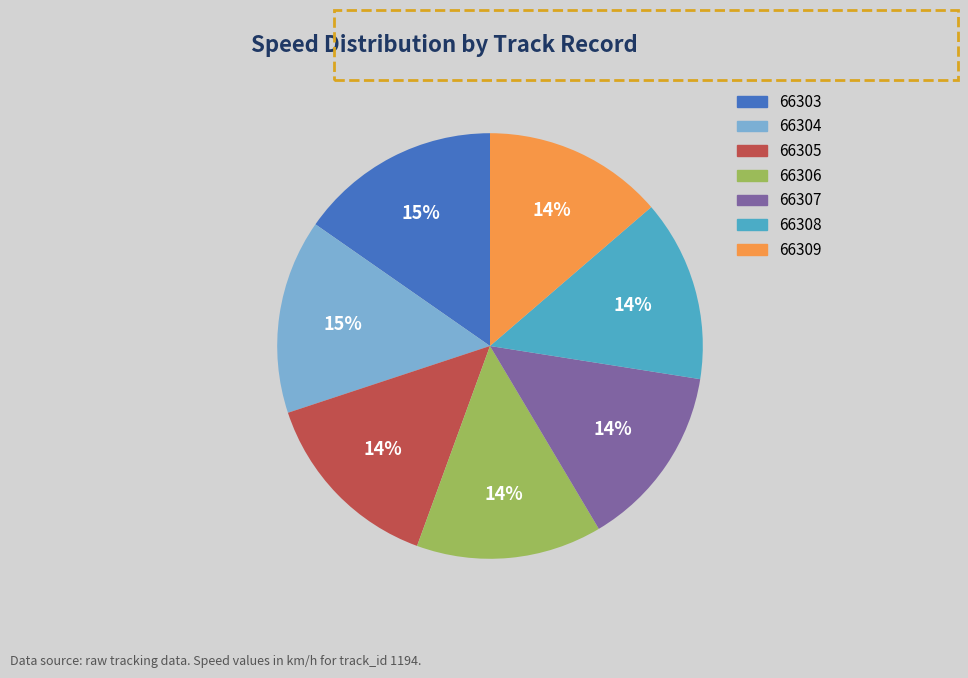

To the nearest percent, what portion does 66305 represent?

14%